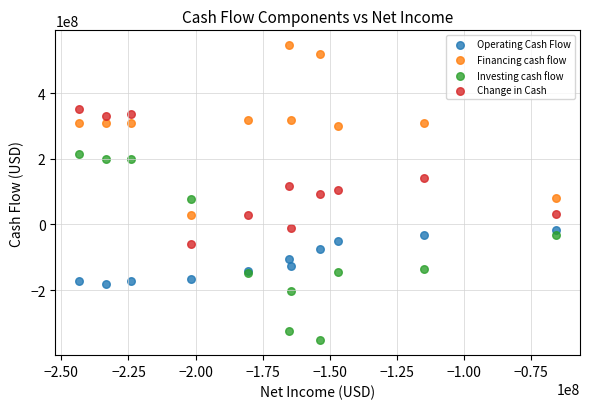

Which series contains the highest Y value?

Financing cash flow